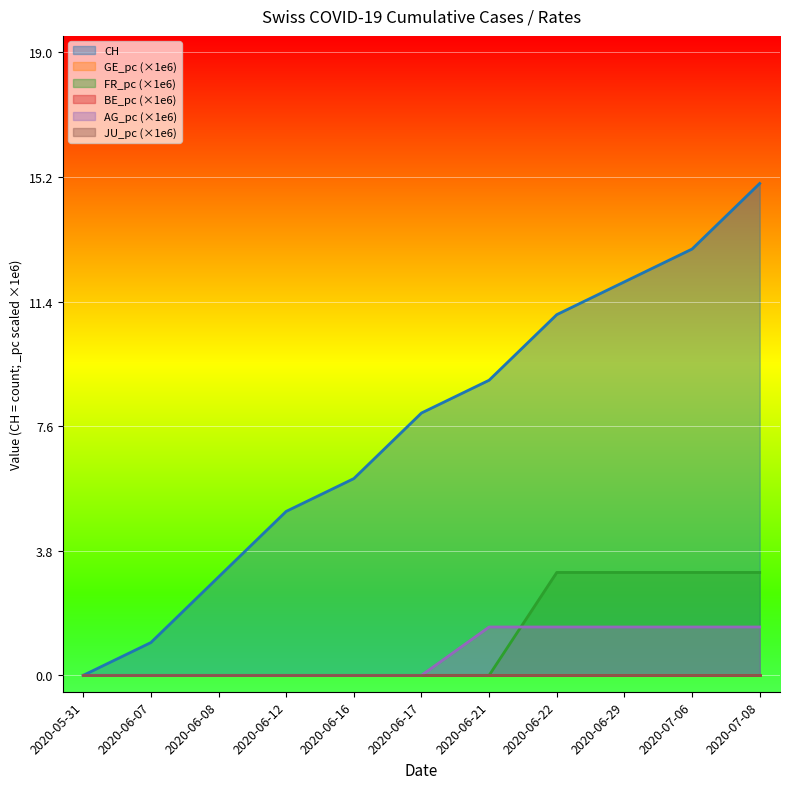

Reading left to right, extract all data points from this chart.

CH: 0.0	1.0	3.0	5.0	6.0	8.0	9.0	11.0	12.0	13.0	15.0
FR_pc: 0.0	0.0	0.0	0.0	0.0	0.0	0.0	3.1	3.1	3.1	3.1
AG_pc: 0.0	0.0	0.0	0.0	0.0	0.0	1.5	1.5	1.5	1.5	1.5